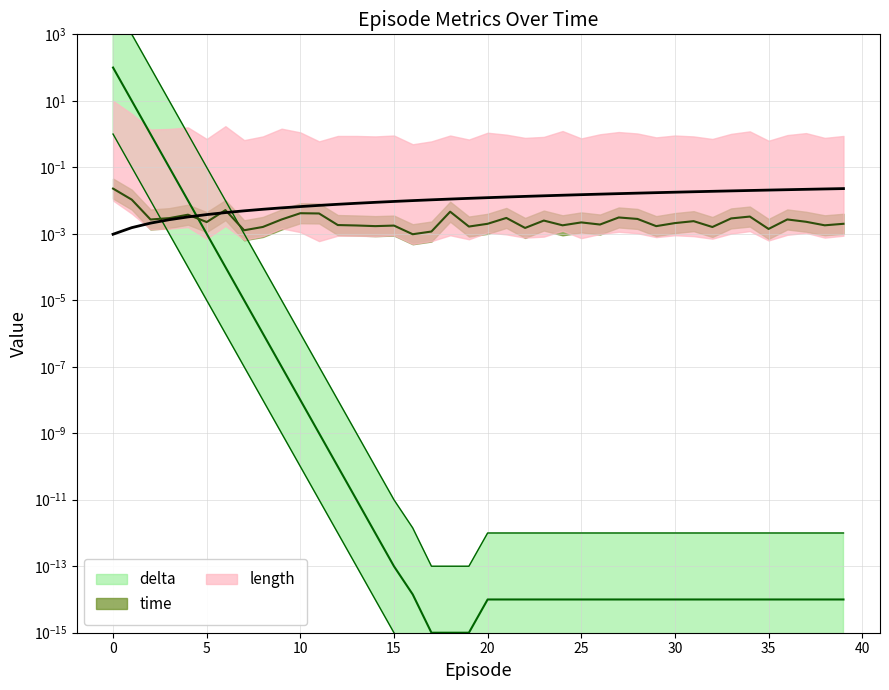

True or false: time and delta intersect in this chart.

True